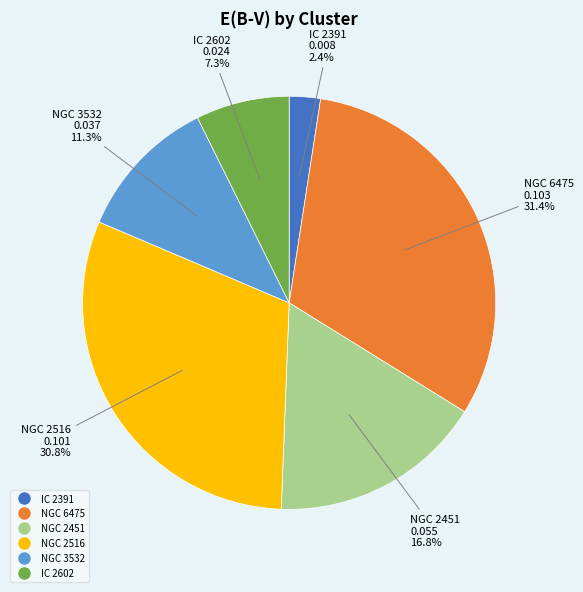

Does NGC 2516 represent more than half of the total?

No